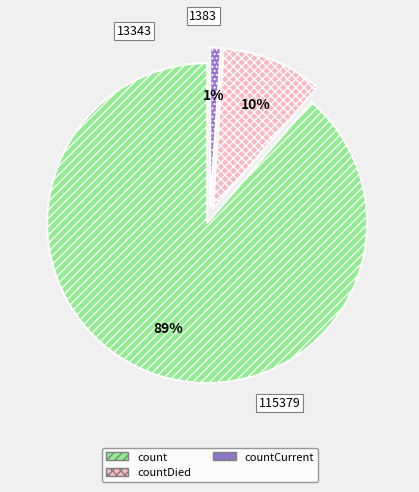

How many segments does this pie chart have?

3